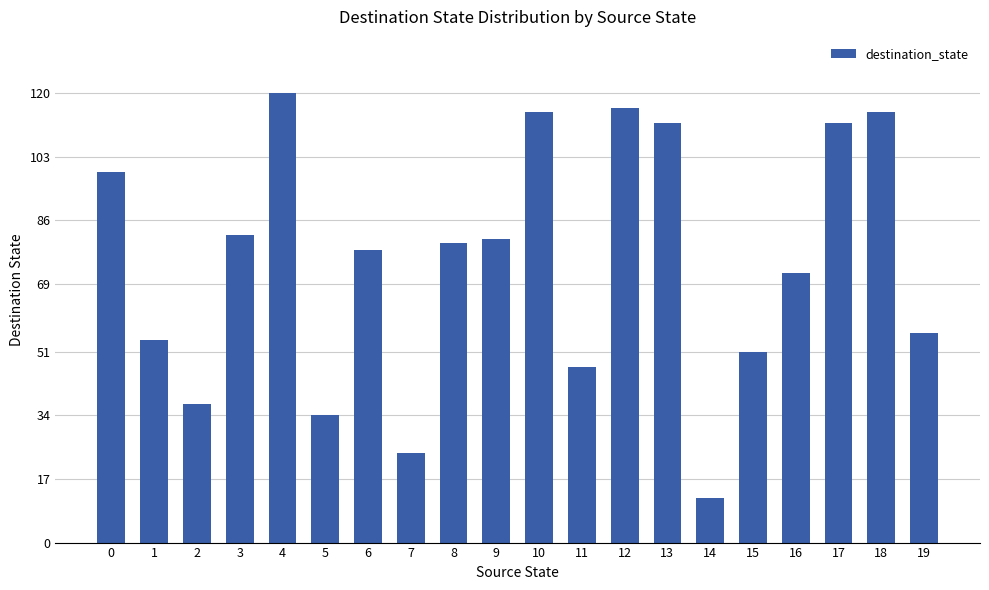

Reading left to right, extract all data points from this chart.

99	54	37	82	120	34	78	24	80	81	115	47	116	112	12	51	72	112	115	56